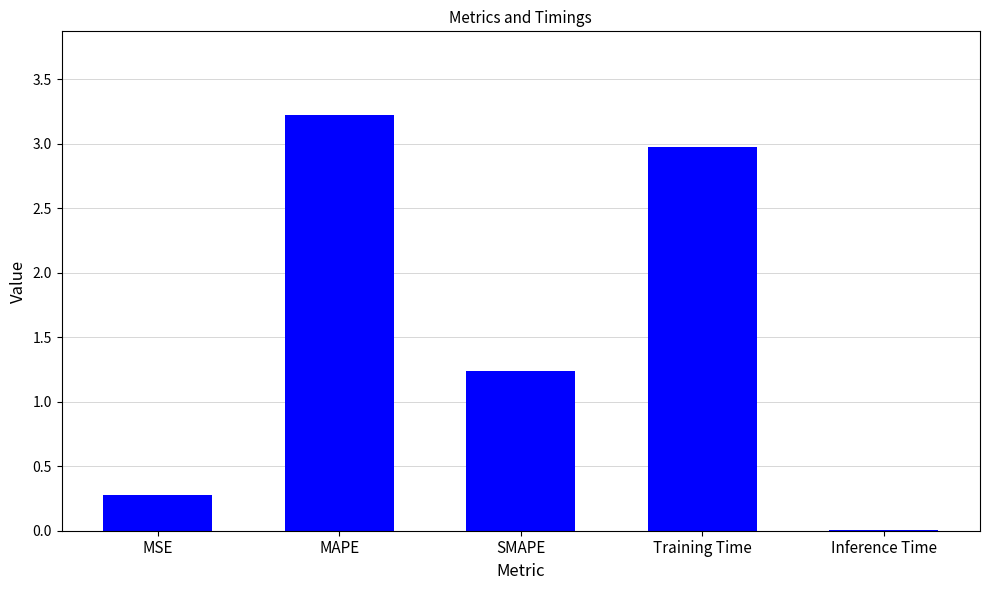

What is the sum of all values?

7.7